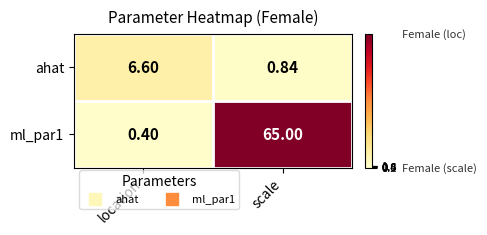

How many data points in ahat are less than 6?

1